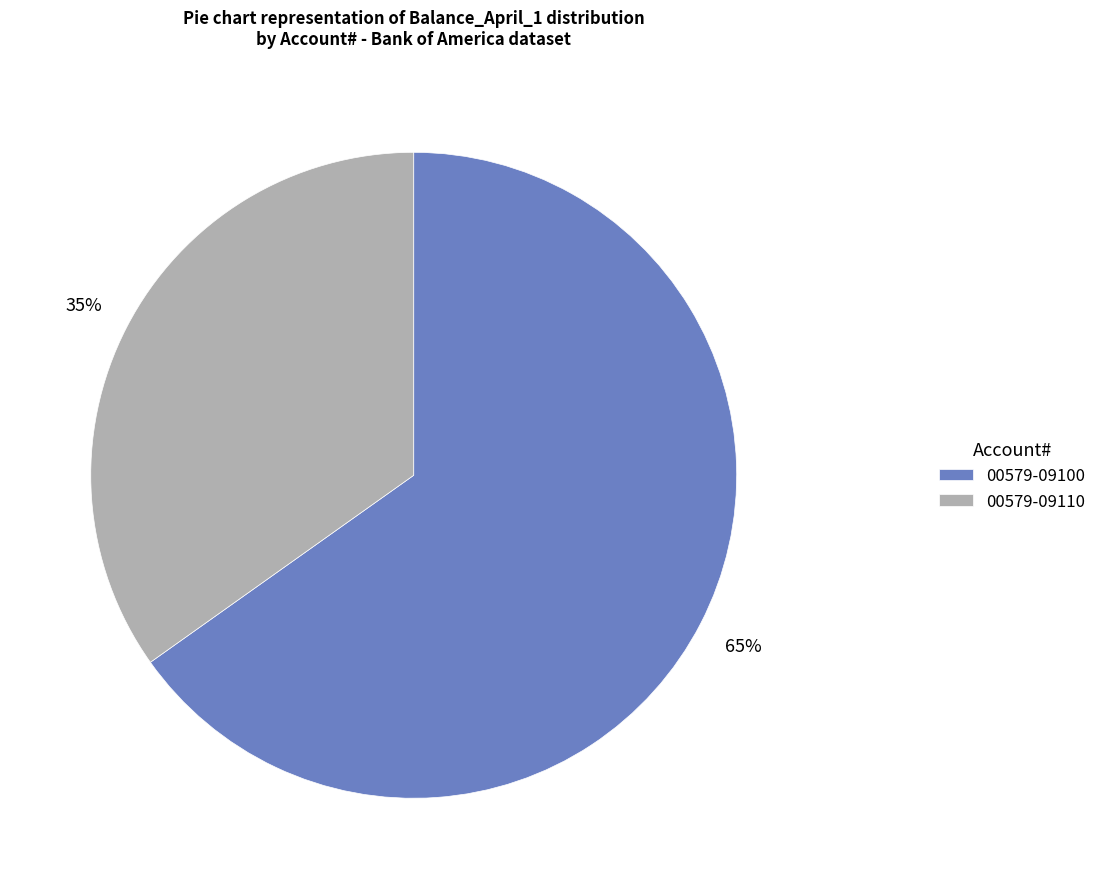

What is the ratio of the value at 00579-09100 to the value at 00579-09110?

1.9